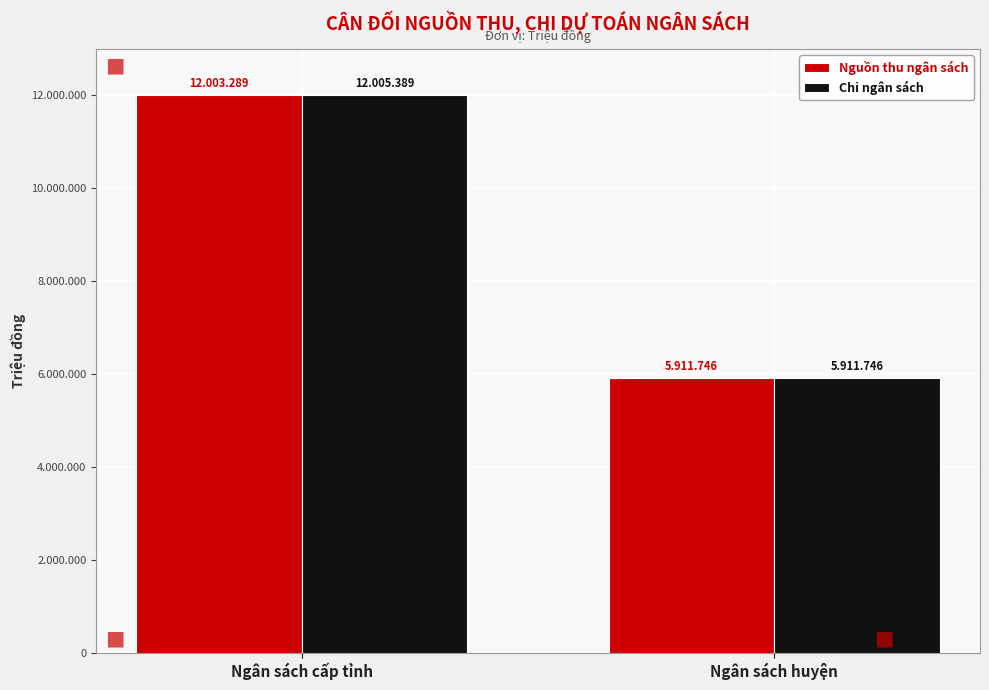

Reading left to right, transcribe all the data shown in this chart.

Nguồn thu ngân sách: 12003289	5911746
Chi ngân sách: 12005389	5911746